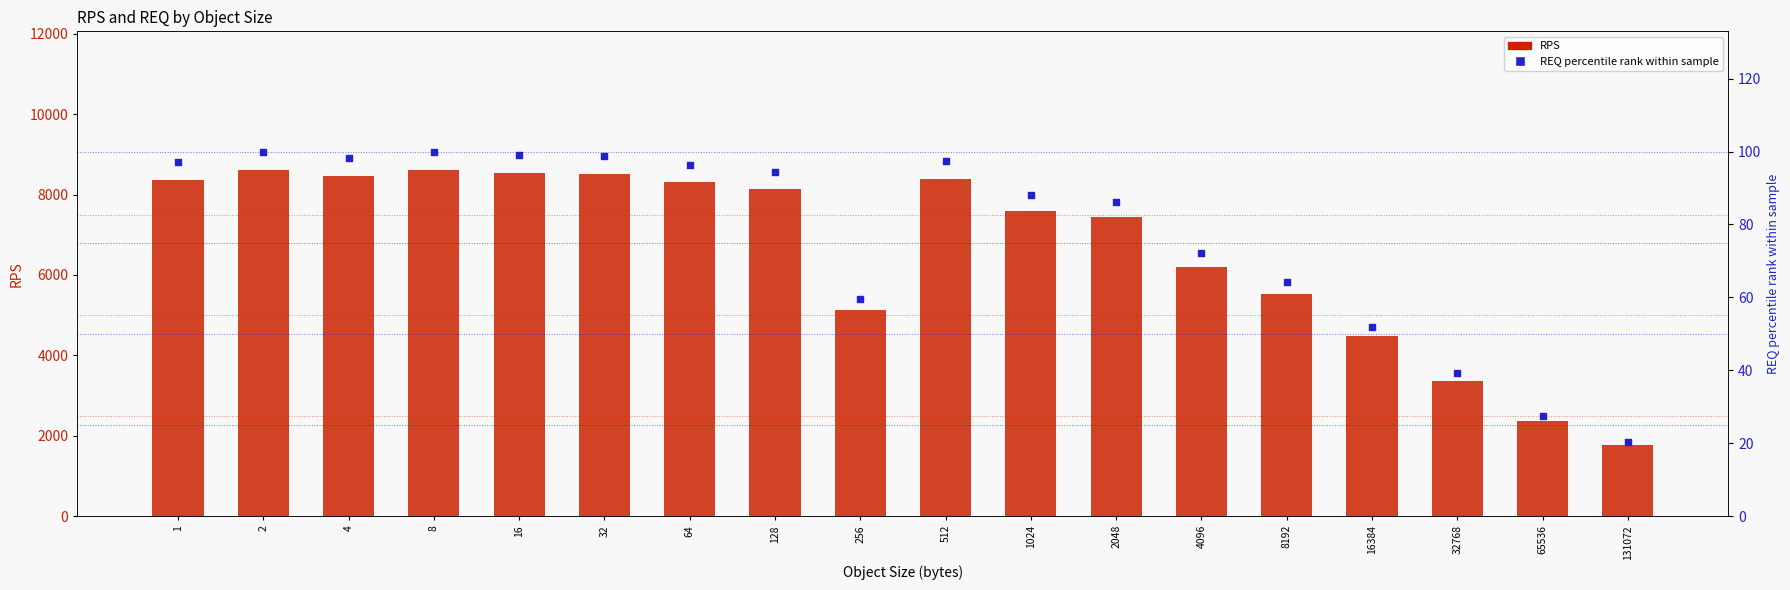

Which series has the largest total across all categories?

RPS